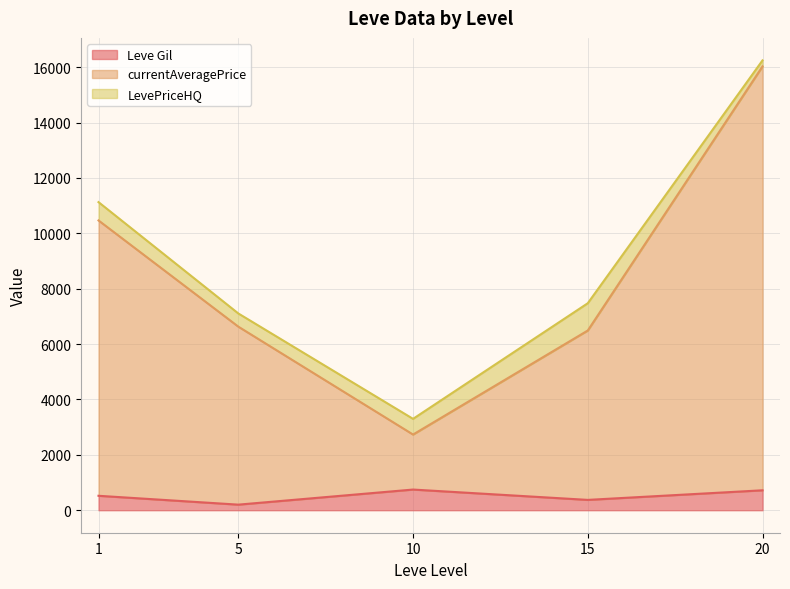

What is the maximum value for Leve Gil?

746.7